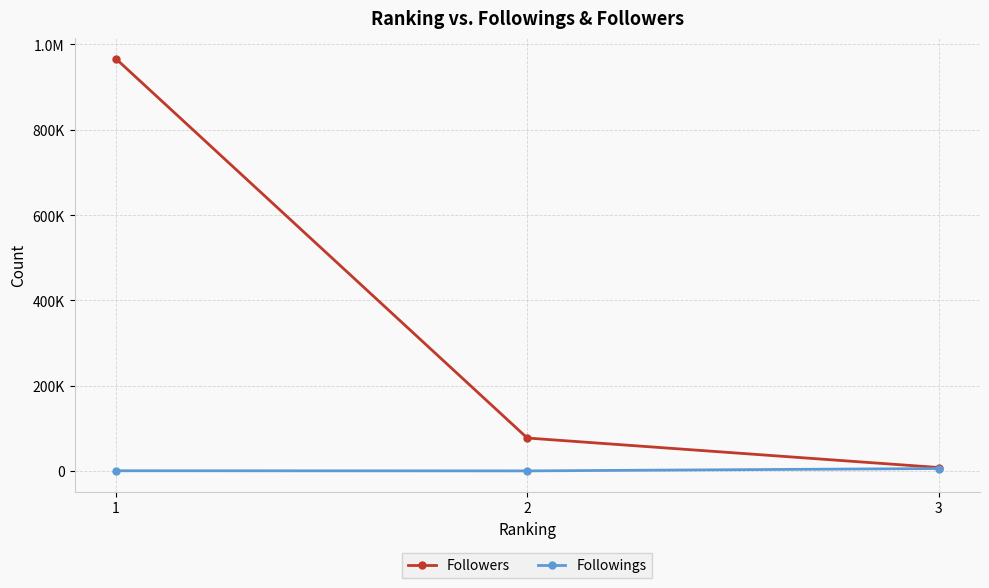

Reading right to left, list all the values displayed in this chart.

Followers: 3=7964	2=77175	1=967118
Followings: 3=5583	2=81	1=388